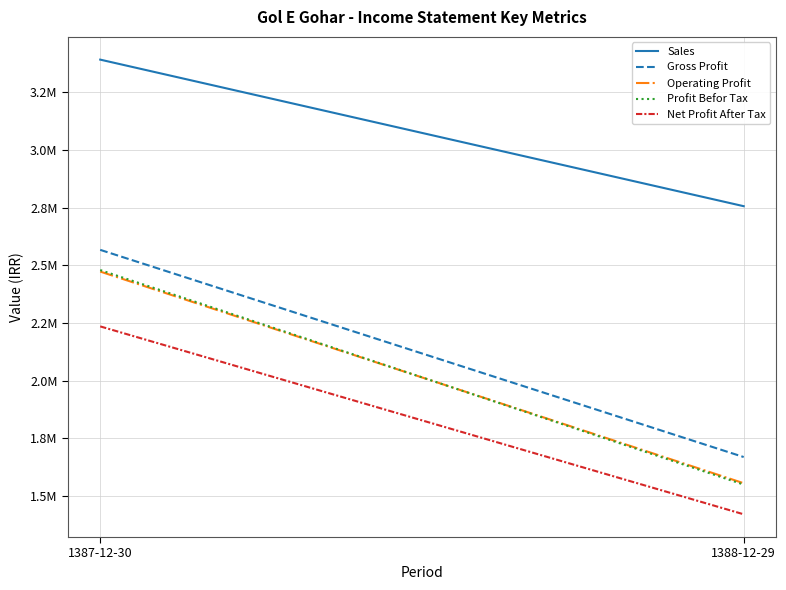

What is the sum of the Profit Befor Tax values at 1387-12-30 and 1388-12-29?

4029181